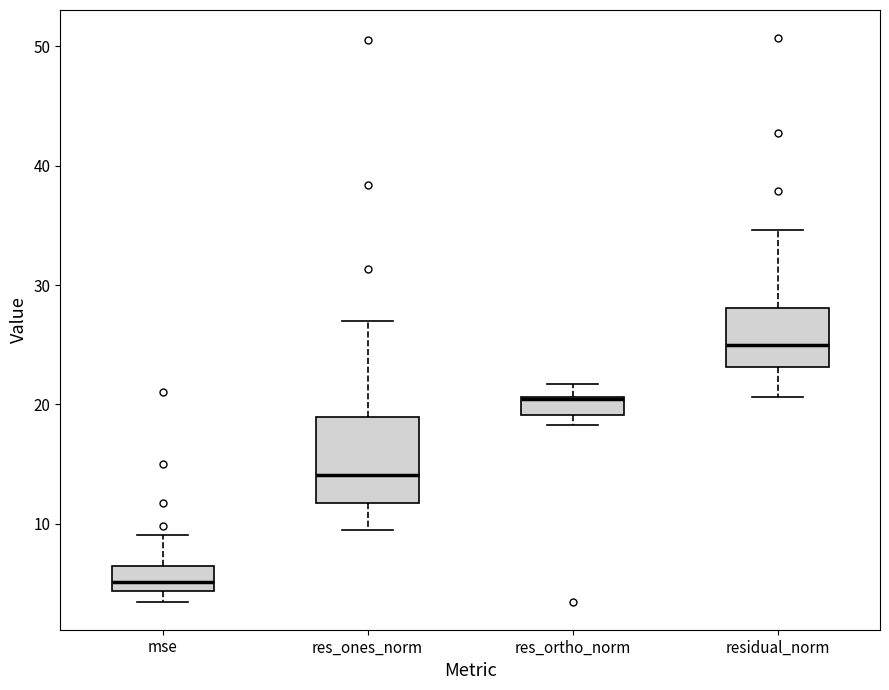

Reading left to right, read every box against the y-axis: the position of its median line, the range the box covers, and the ends of its whiskers. The values are not printed on the chart, so give them approximately, as read against the axis.

mse: median 5, box 4 to 6, whiskers 3 to 9
res_ones_norm: median 14, box 12 to 19, whiskers 10 to 27
res_ortho_norm: median 20 (drawn on the box's upper edge), box 19 to 21, whiskers 18 to 22
residual_norm: median 25, box 23 to 28, whiskers 21 to 35